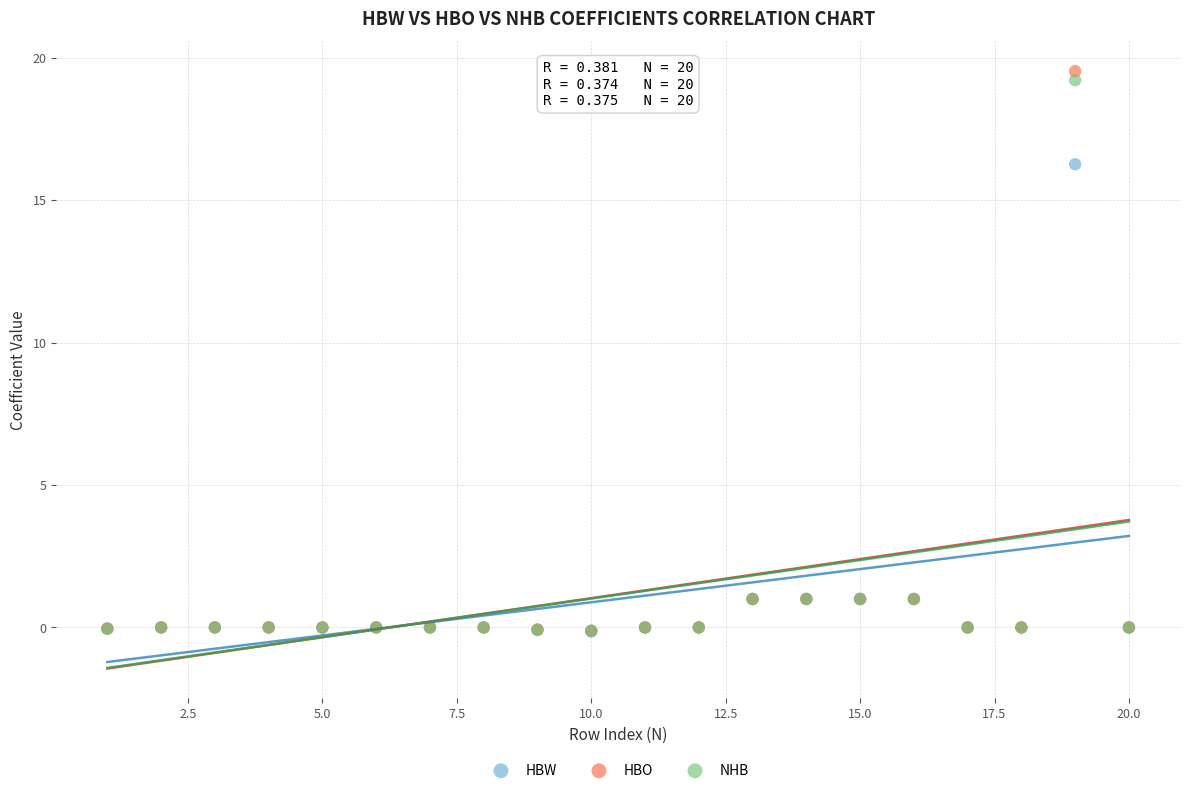

Across all series, what Y value is closest to 9?

16.3